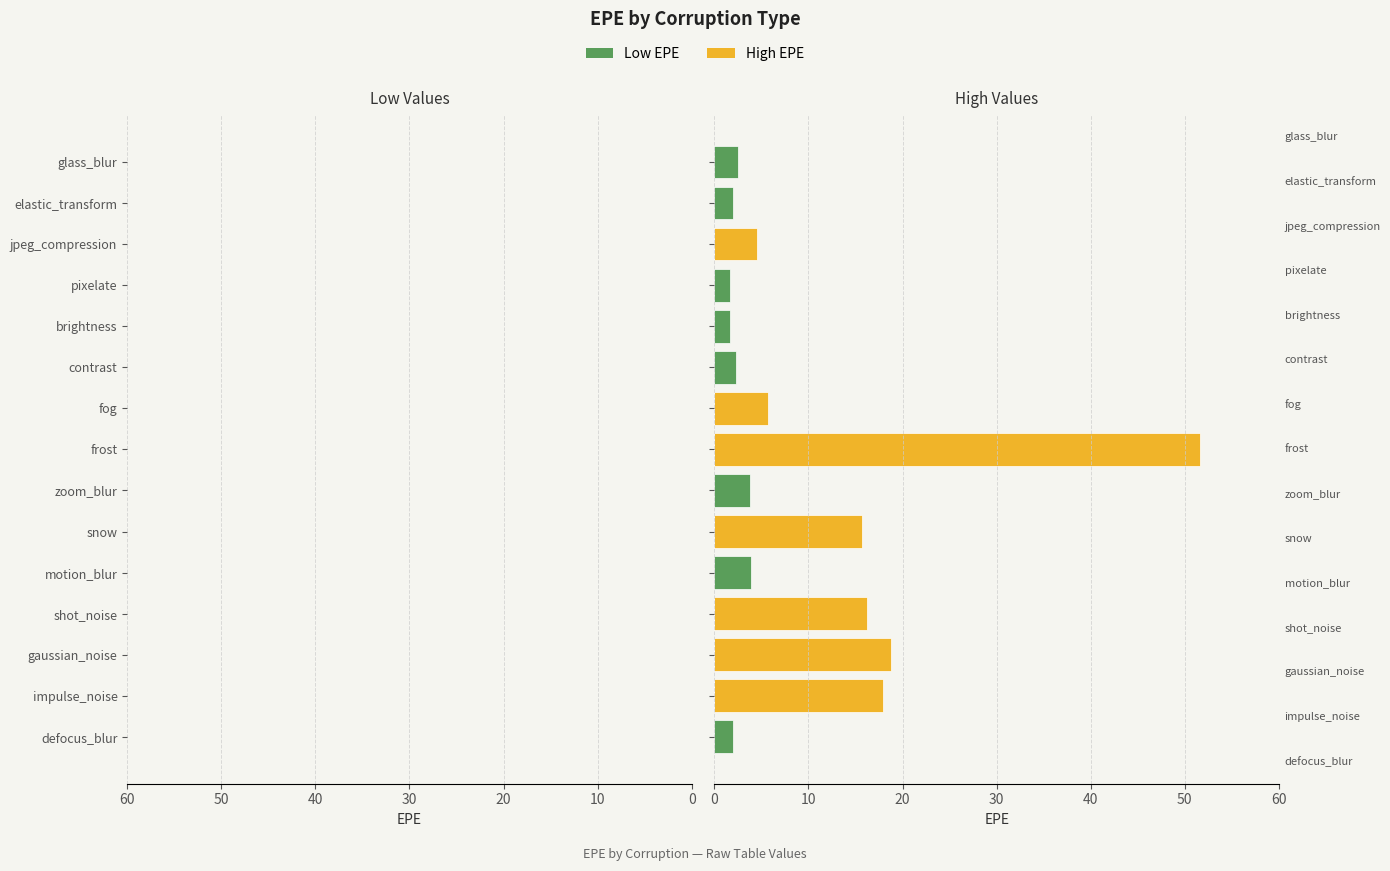

Does the chart contain stacked bars?

No